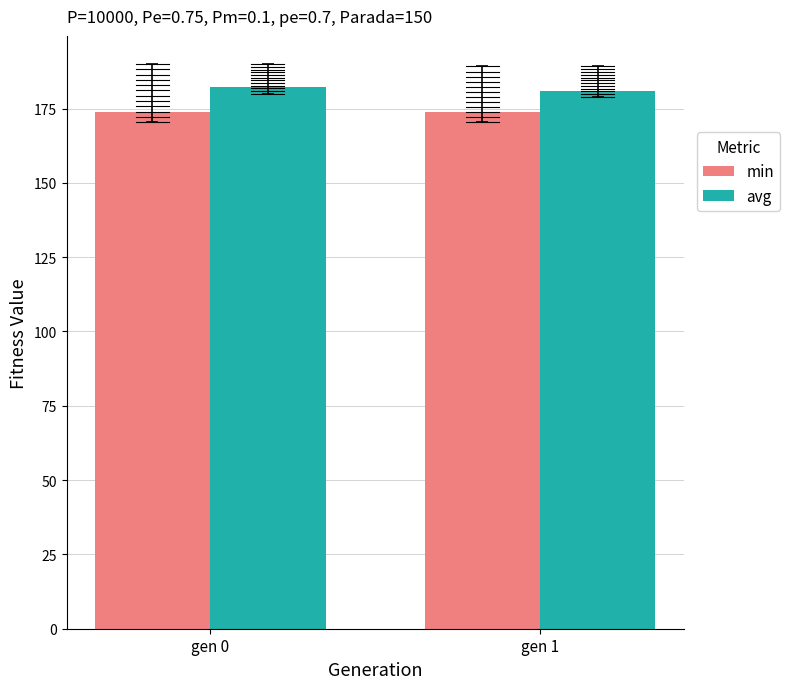

At which category does the chart reach its minimum across all series?

gen 0